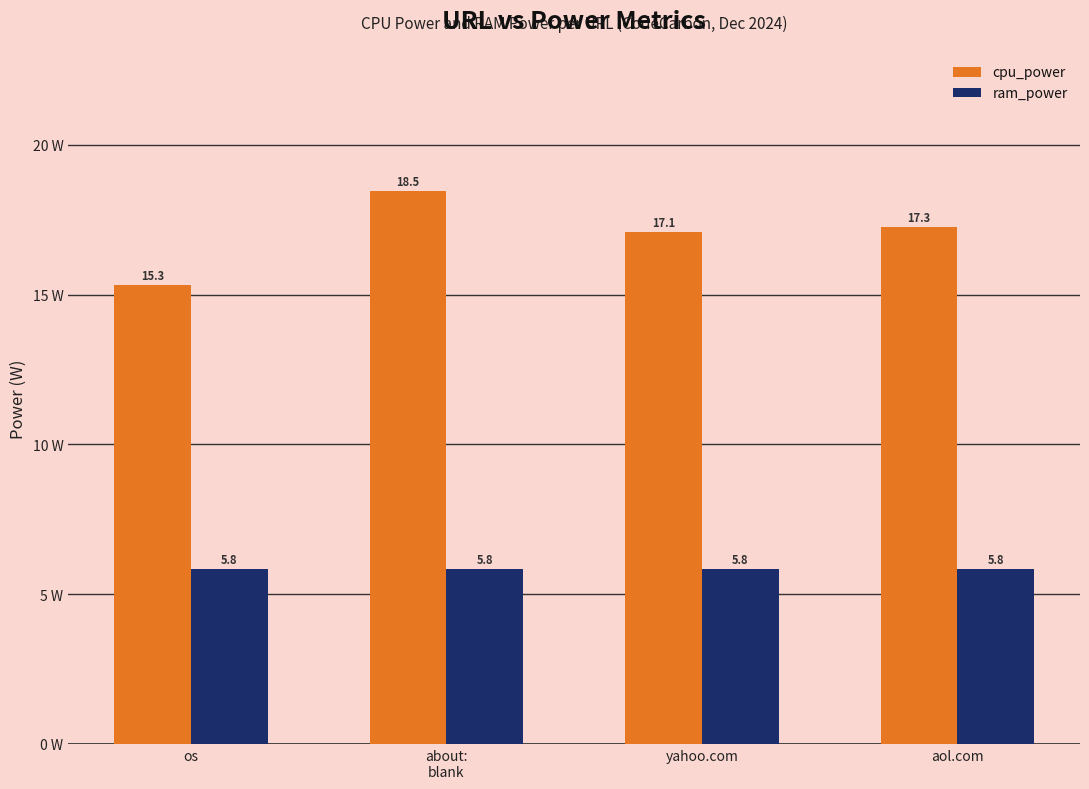

At about:
blank, list the series in order from largest to smallest.

cpu_power, ram_power